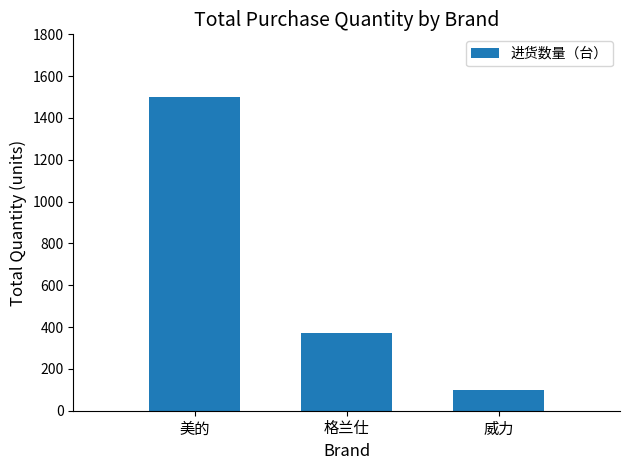

What is the ratio of the value at 格兰仕 to the value at 威力?

3.7